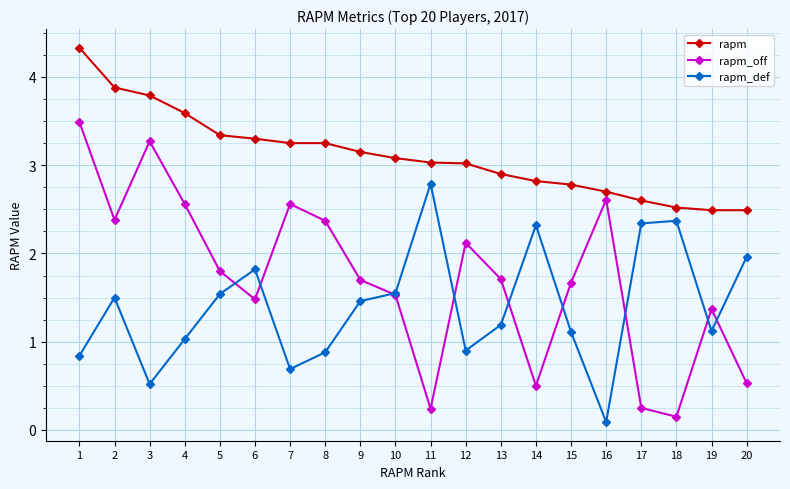

What is the value of the rapm point at the 2nd from the left?

3.9